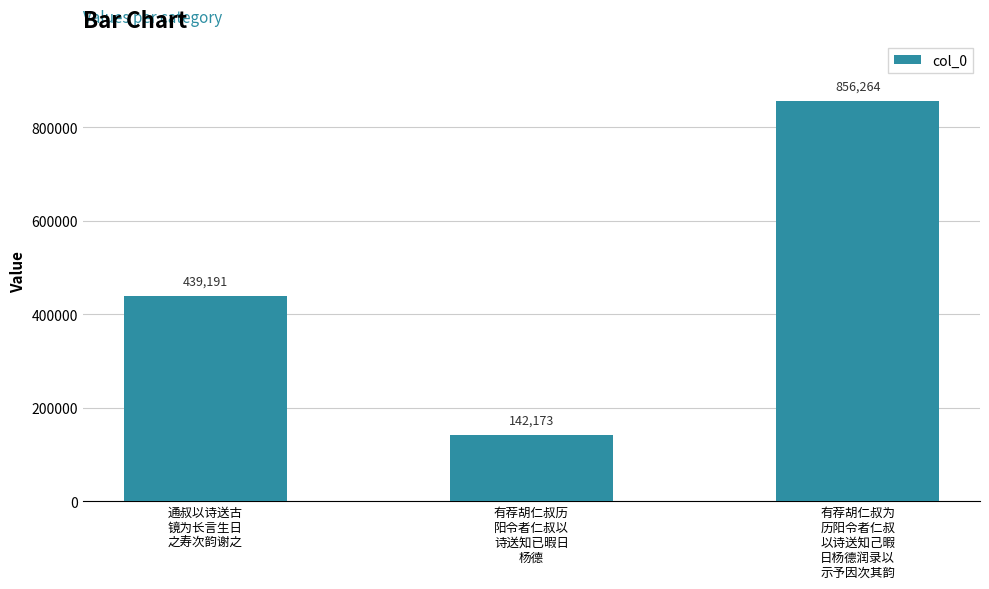

What is the value of the 1st bar from the left?

439191